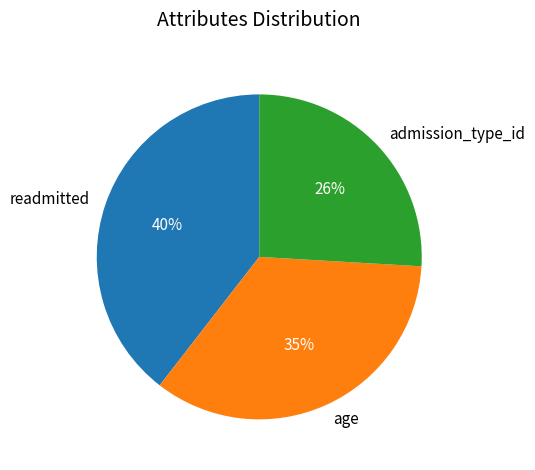

True or false: admission_type_id accounts for 18% of the total.

False